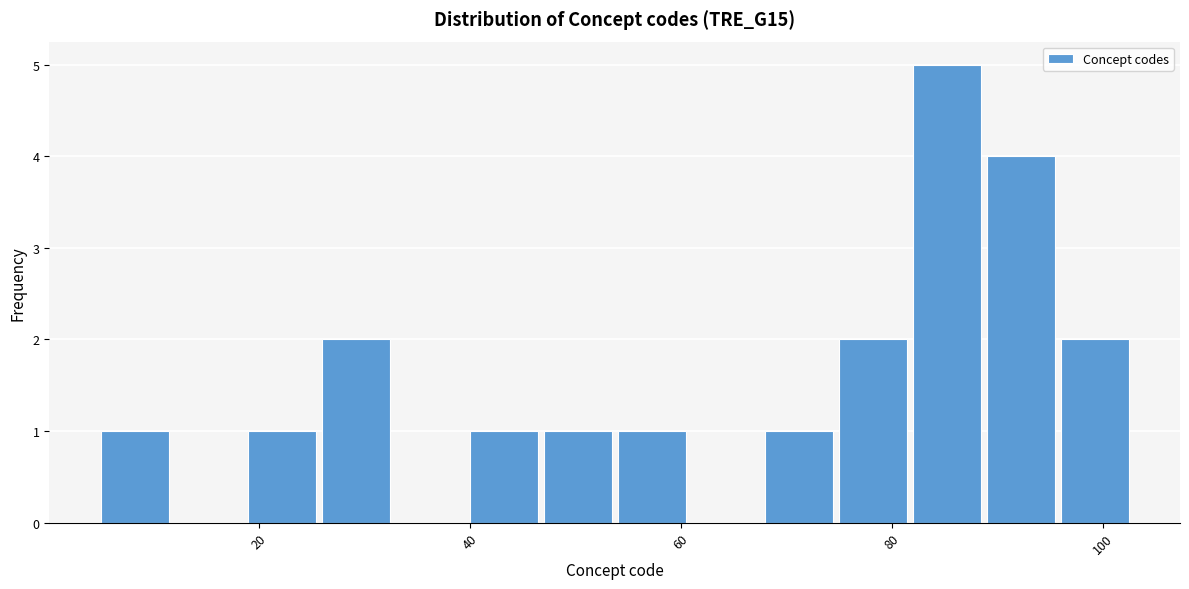

Read against the x-axis, roughly where is the centre of the tallest bar?

86